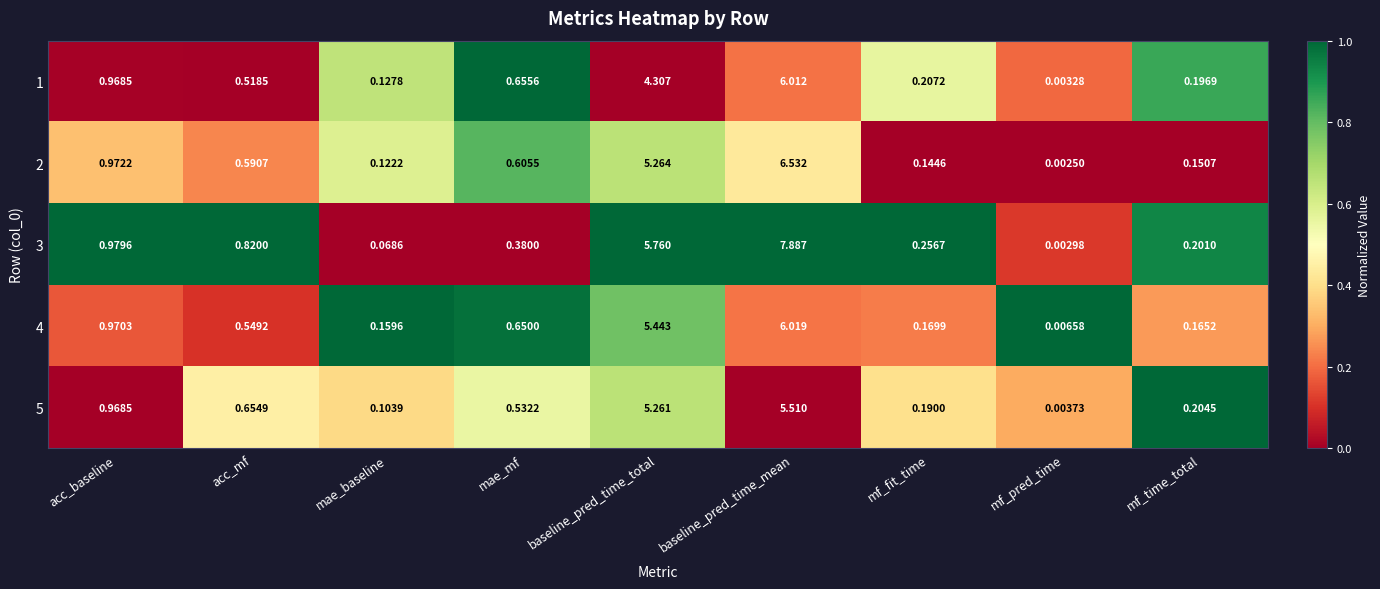

Which category has the highest value across all series?

baseline_pred_time_mean